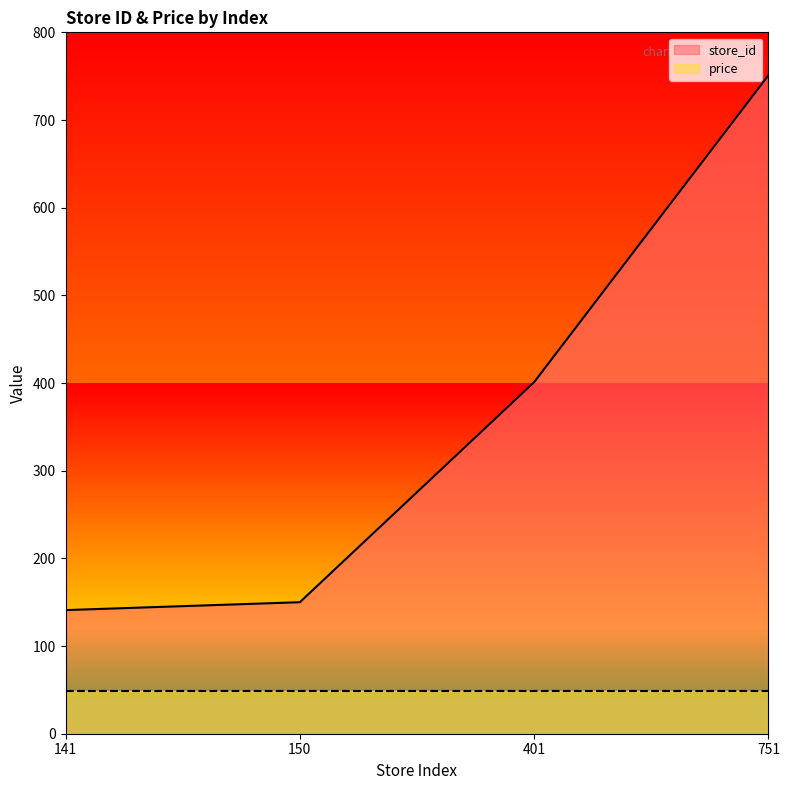

Which has a higher value, 141 or 751?

751